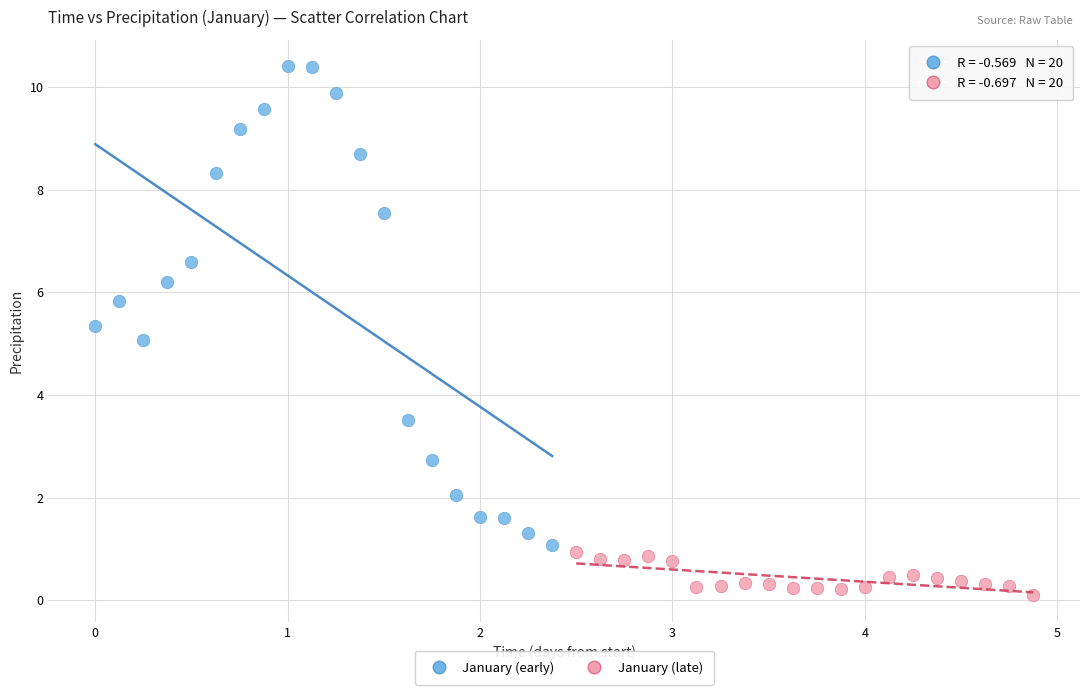

Which series contains the highest Y value?

January (early)